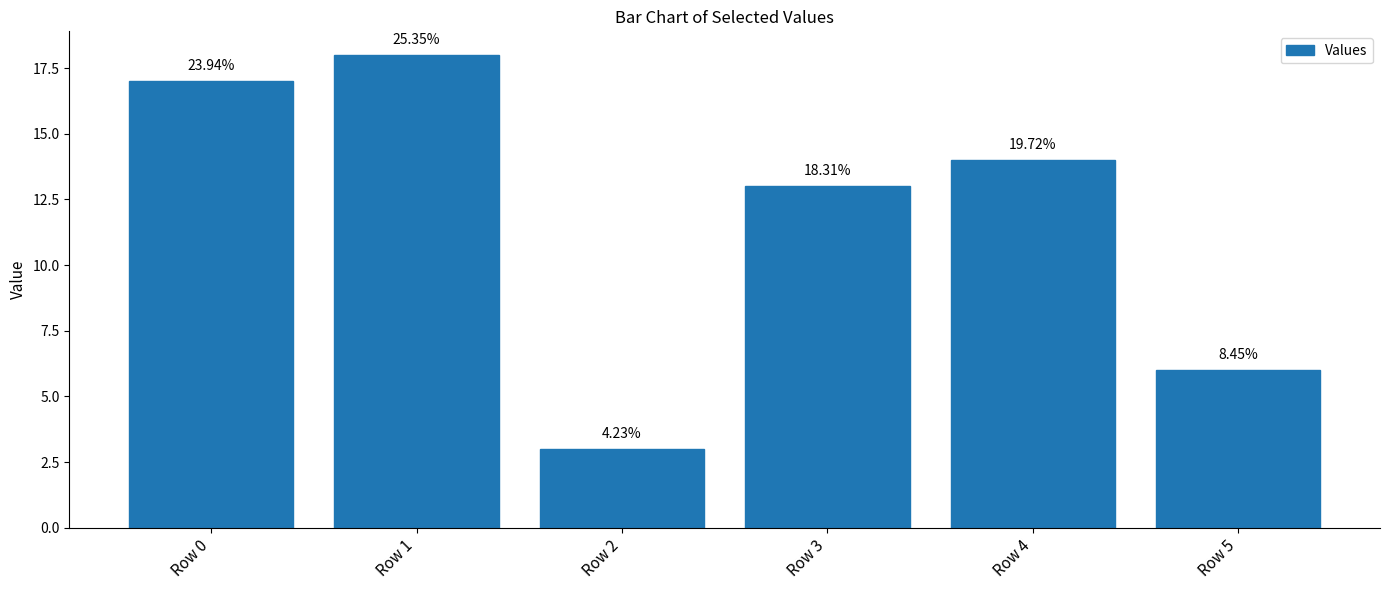

How many bars are there in total?

6